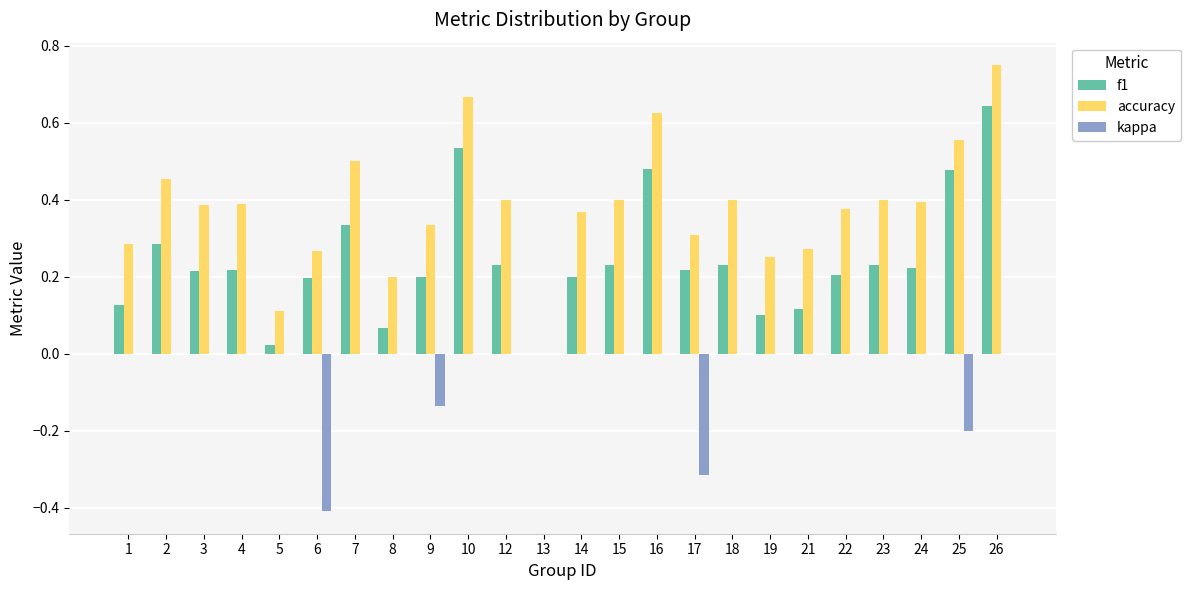

How many categories are shown in the chart?

24